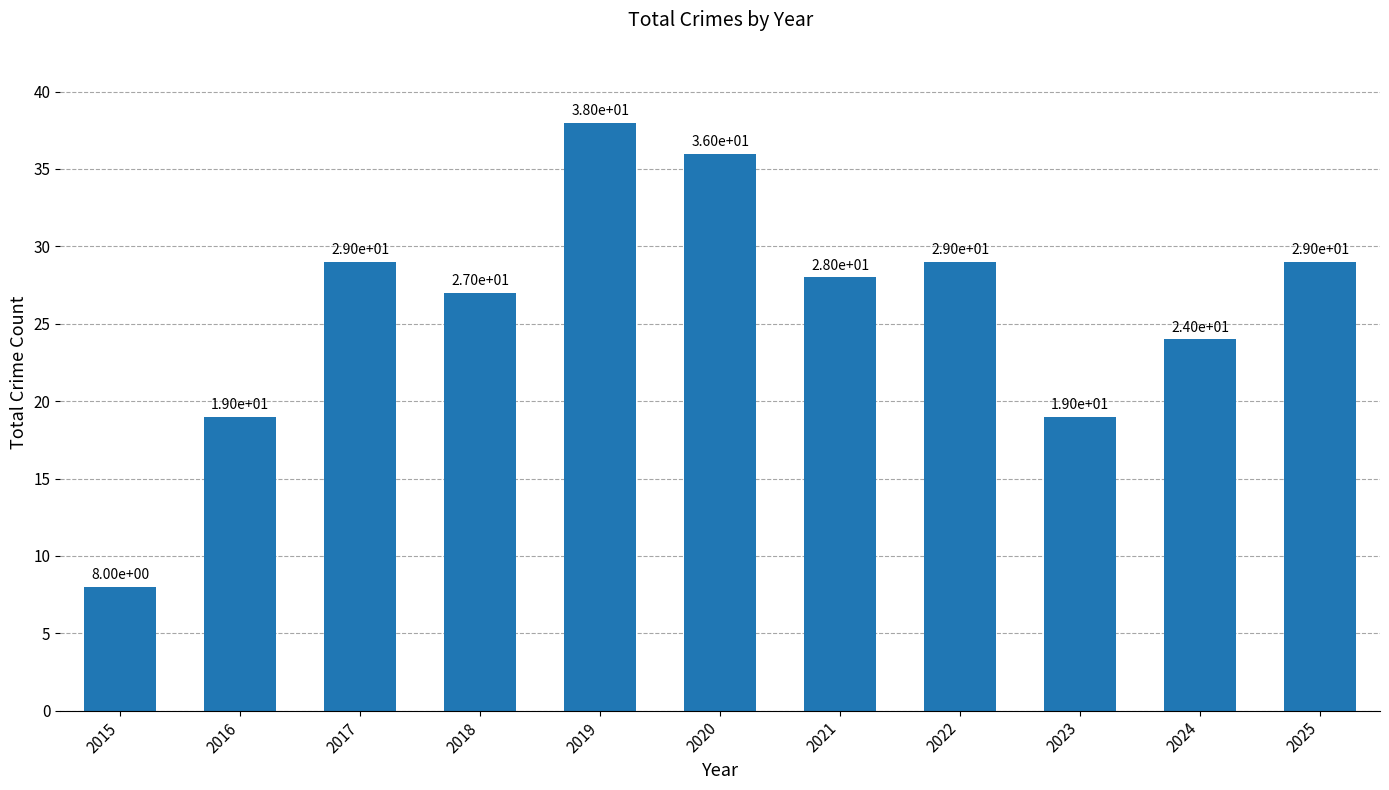

The chart shows a value of 27 at 2018. True or false?

True